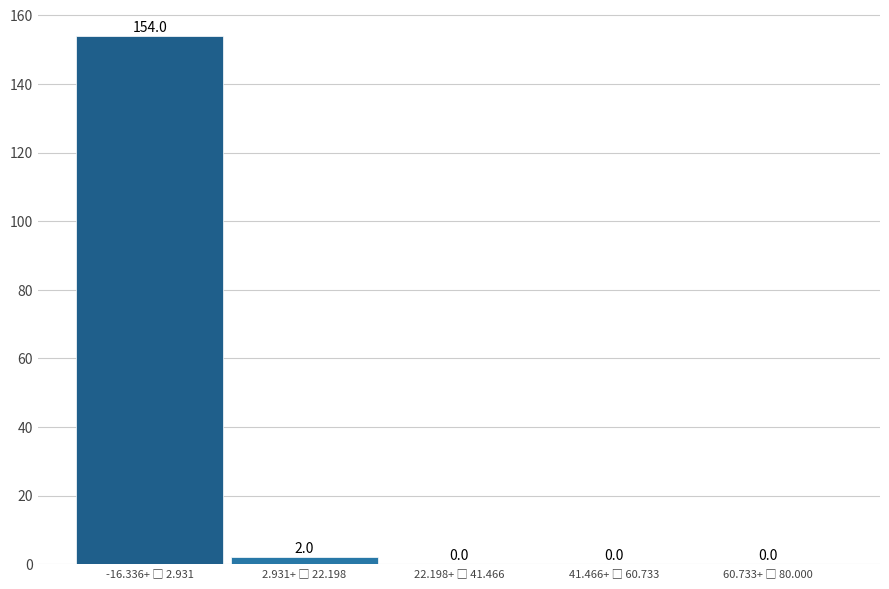

What is the greatest value displayed?

154